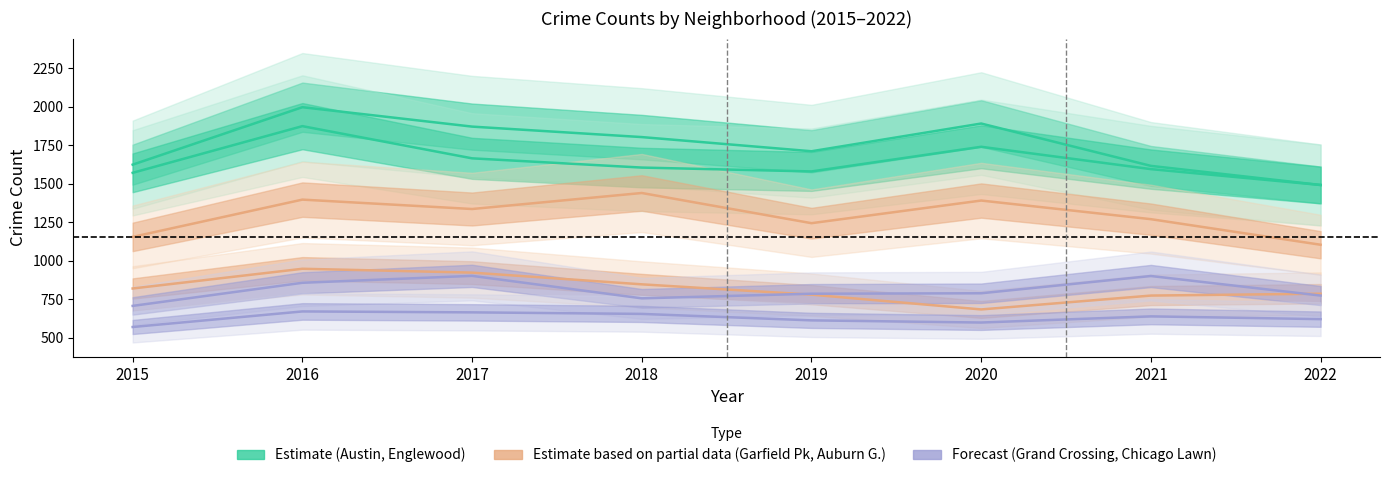

Is it true that Englewood equals 2420 at 2018?

False